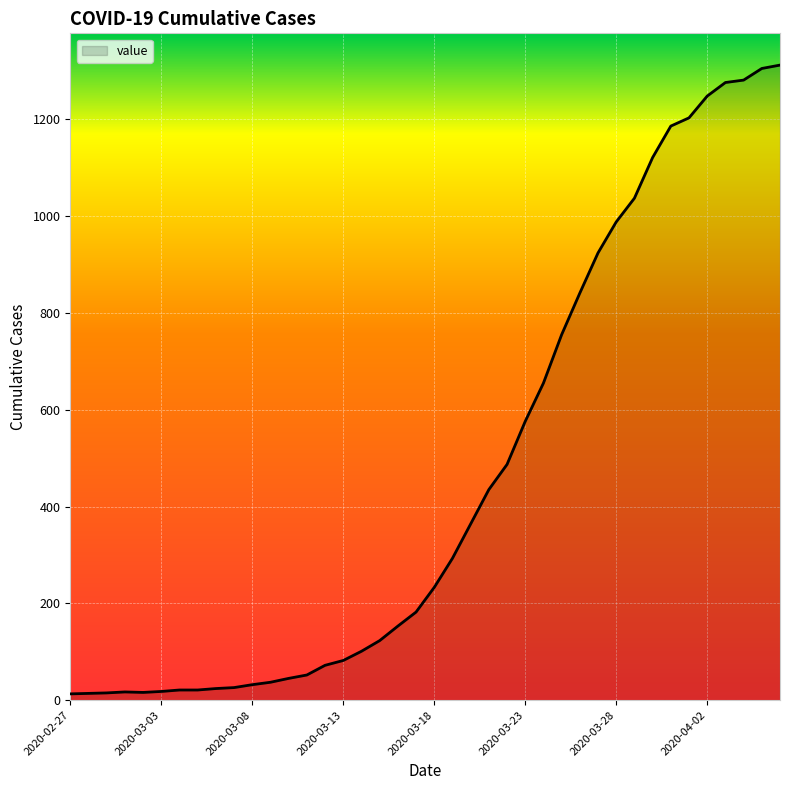

What is the greatest value displayed?

1312